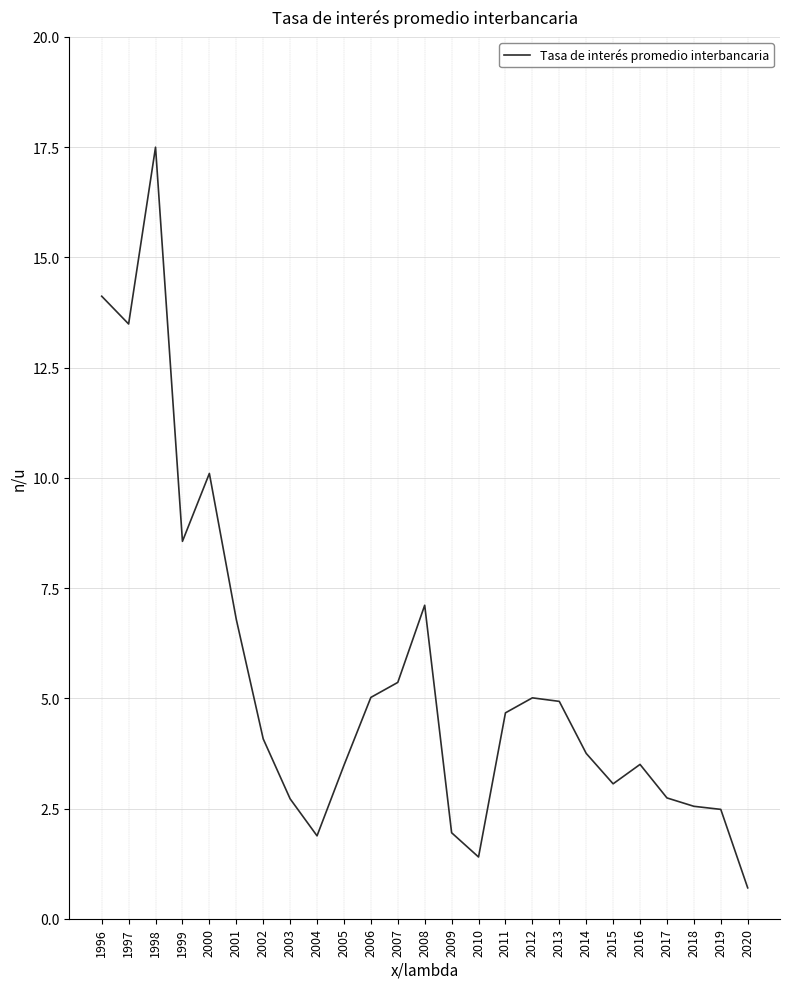

At which label does the data first exceed 4?

1996